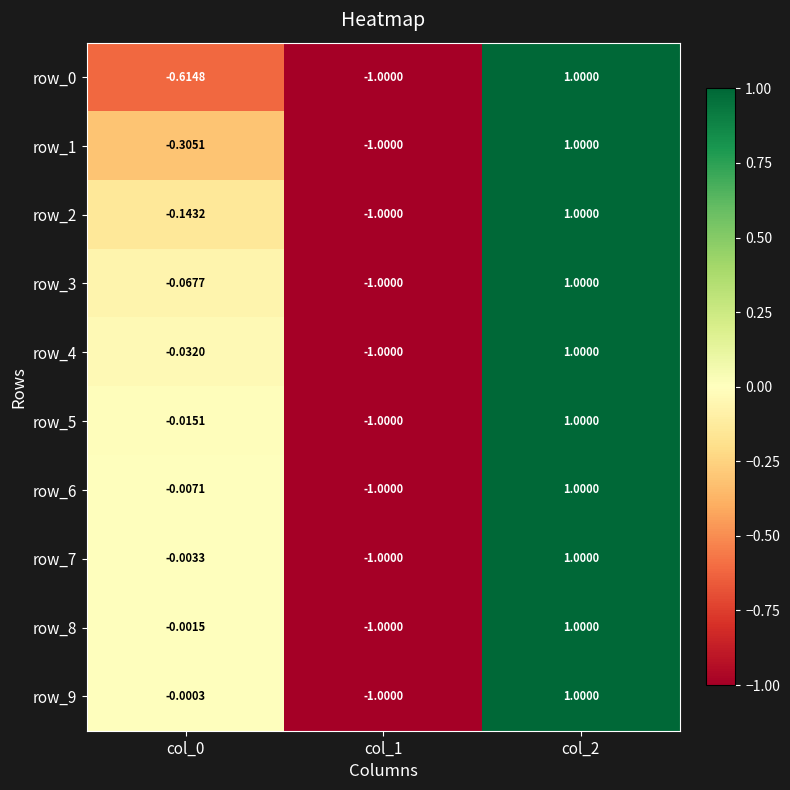

What is the total value across all series at col_1?

-10.0